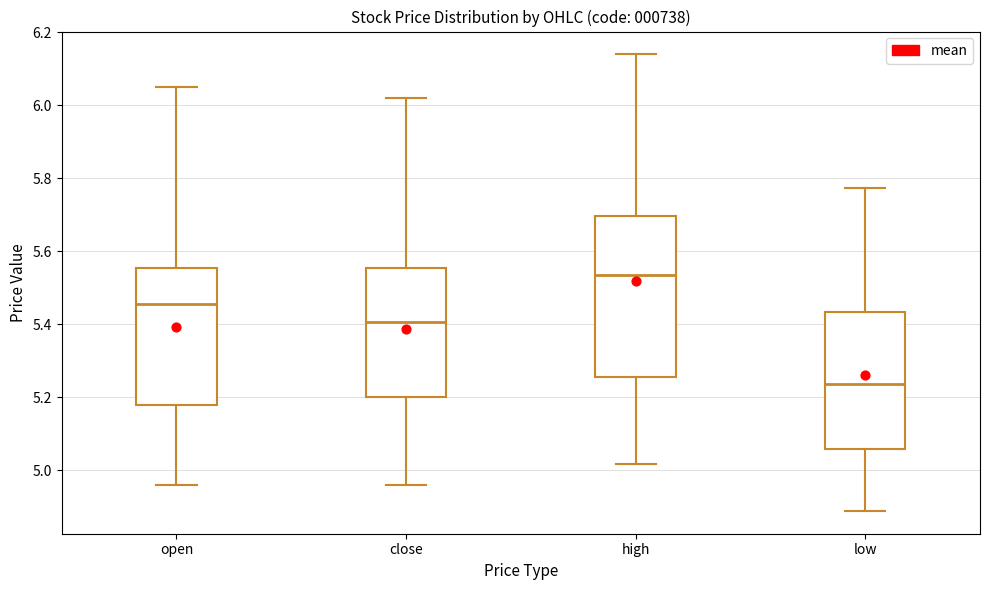

Where does the upper whisker of the box for close end on the y-axis? The values are not printed on the chart, so give them approximately, as read against the axis.

6.02